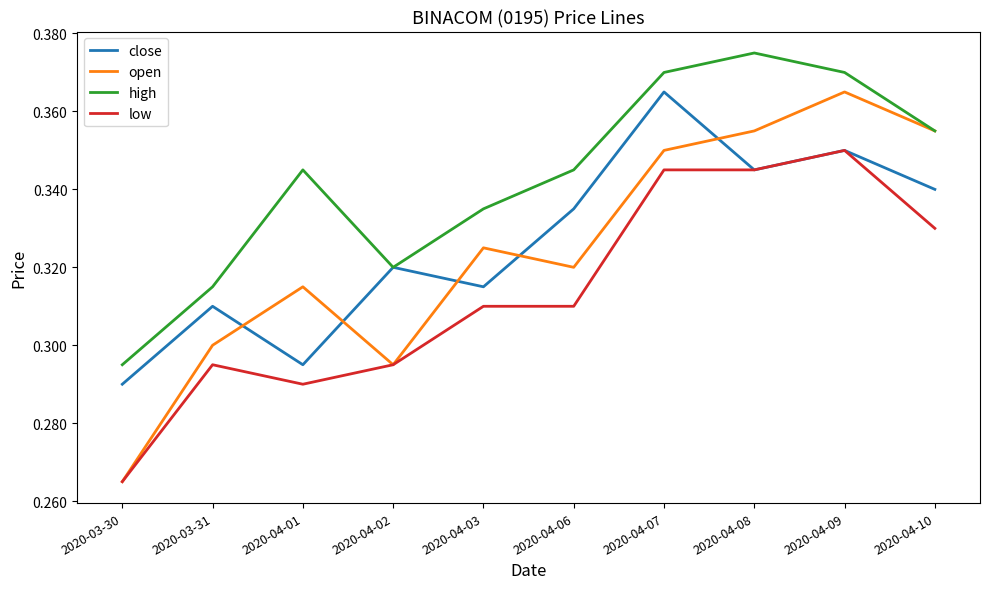

Between 2020-04-01 and 2020-04-07, which series saw the biggest shift?

close